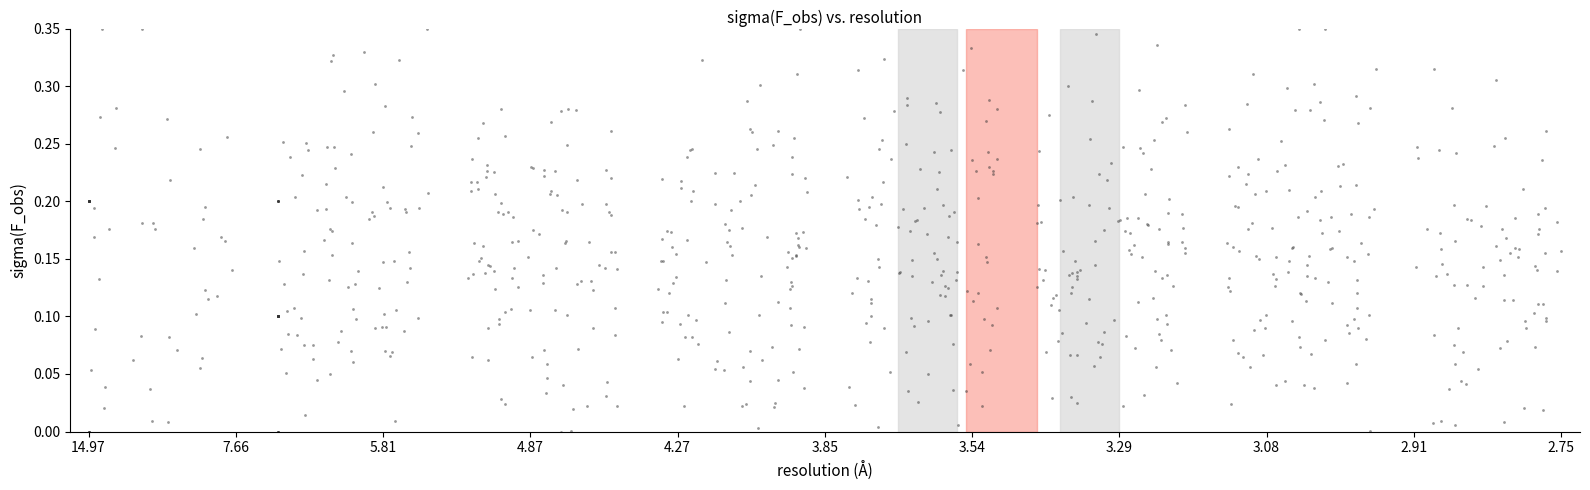

What is the range of X values (max minus min)?

3.9